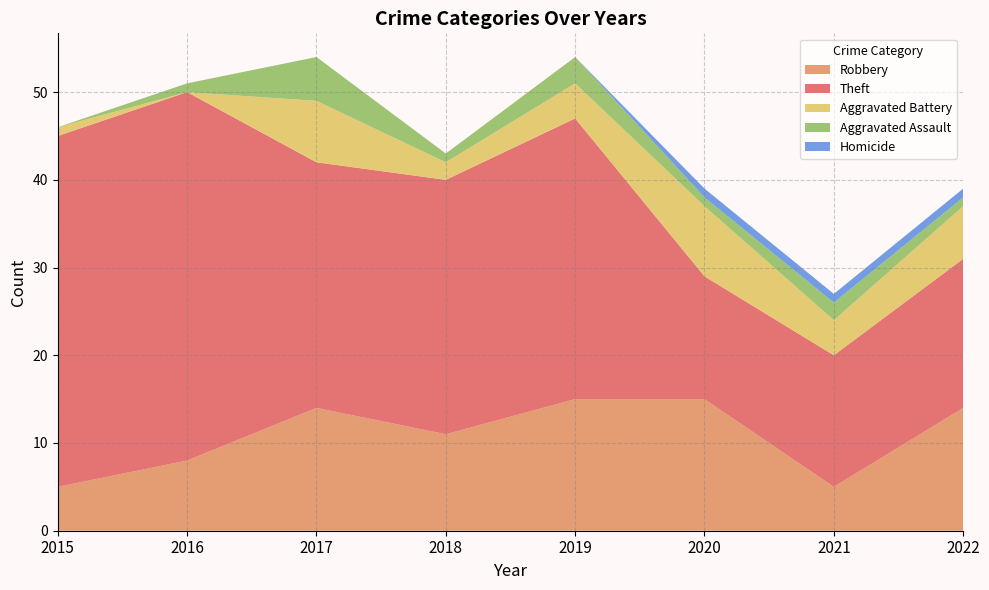

Reading left to right, extract all data points from this chart.

Robbery: 5	8	14	11	15	15	5	14
Theft: 40	42	28	29	32	14	15	17
Aggravated Battery: 1	0	7	2	4	8	4	6
Aggravated Assault: 0	1	5	1	3	1	2	1
Homicide: 0	0	0	0	0	1	1	1